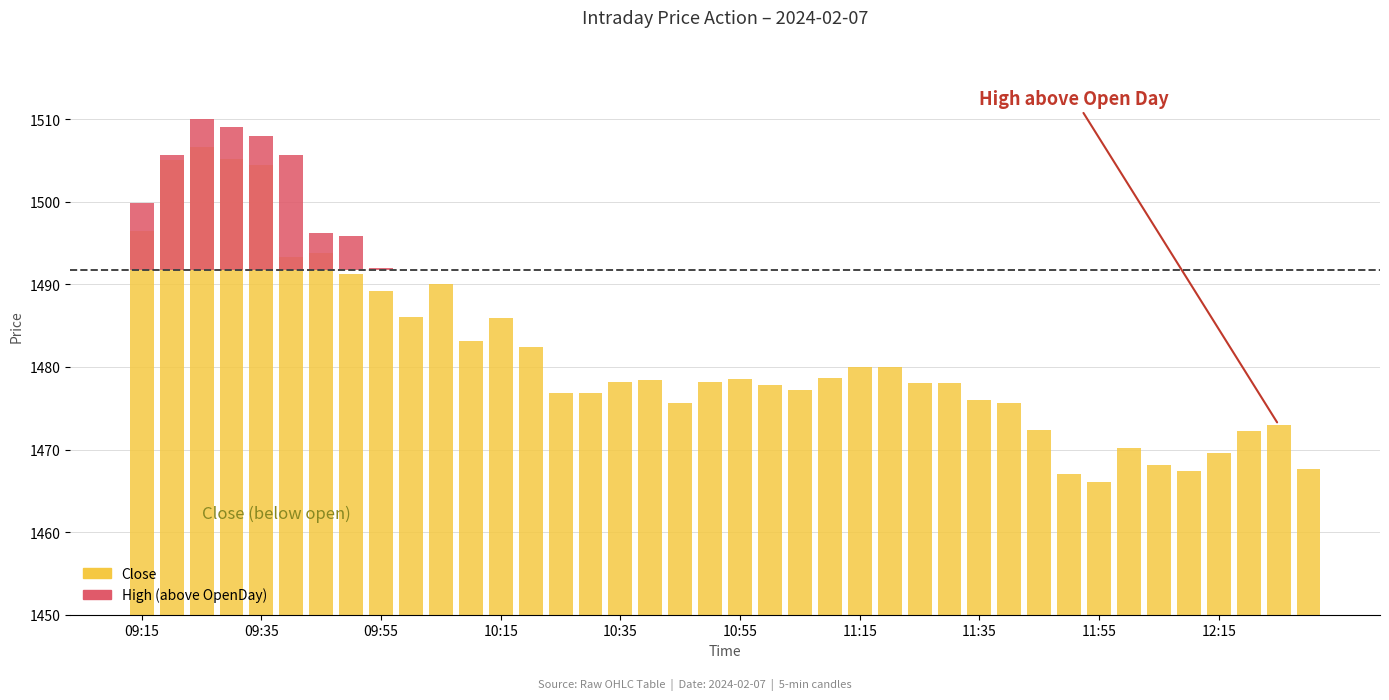

Is the value of High (above threshold) at 28 greater than the value of Close at 34?

No